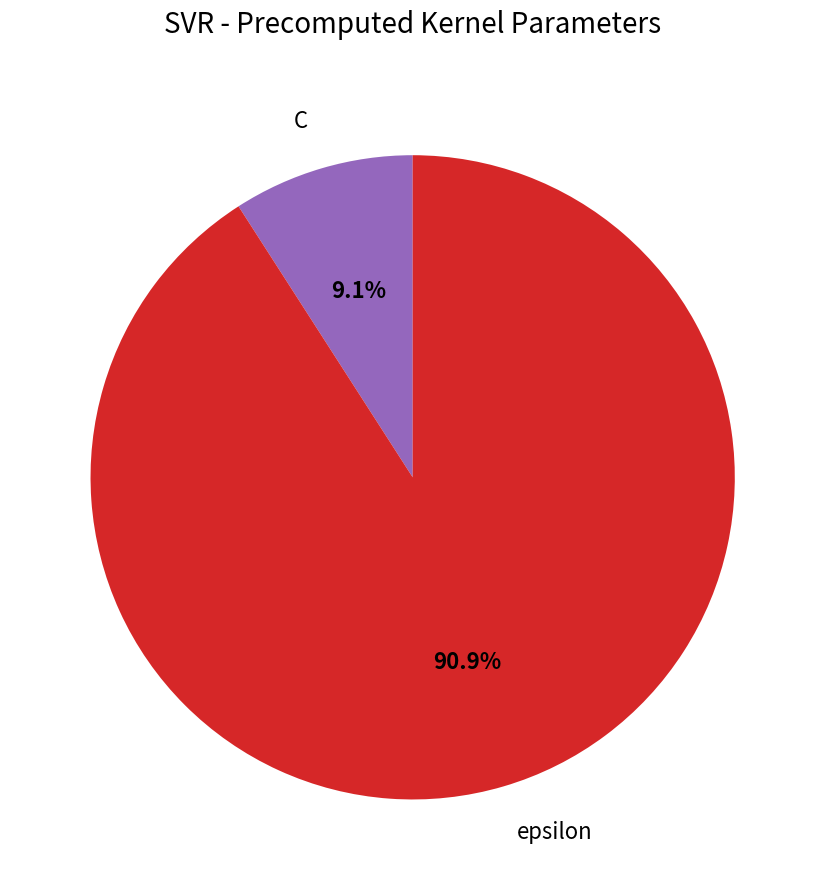

To the nearest percent, what portion does C represent?

9%